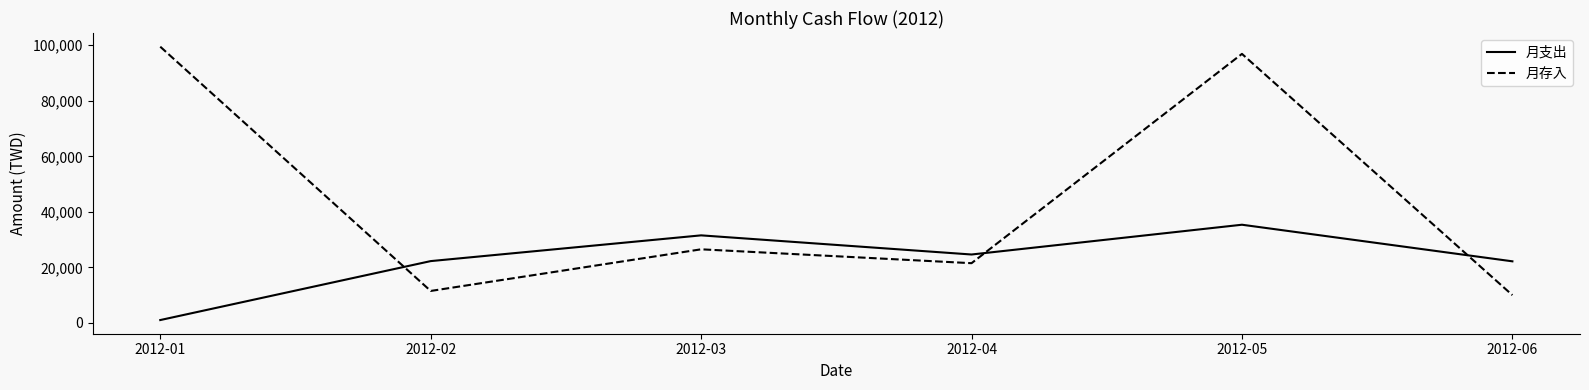

The 月支出 series shows 17029 at 2012-03. True or false?

False